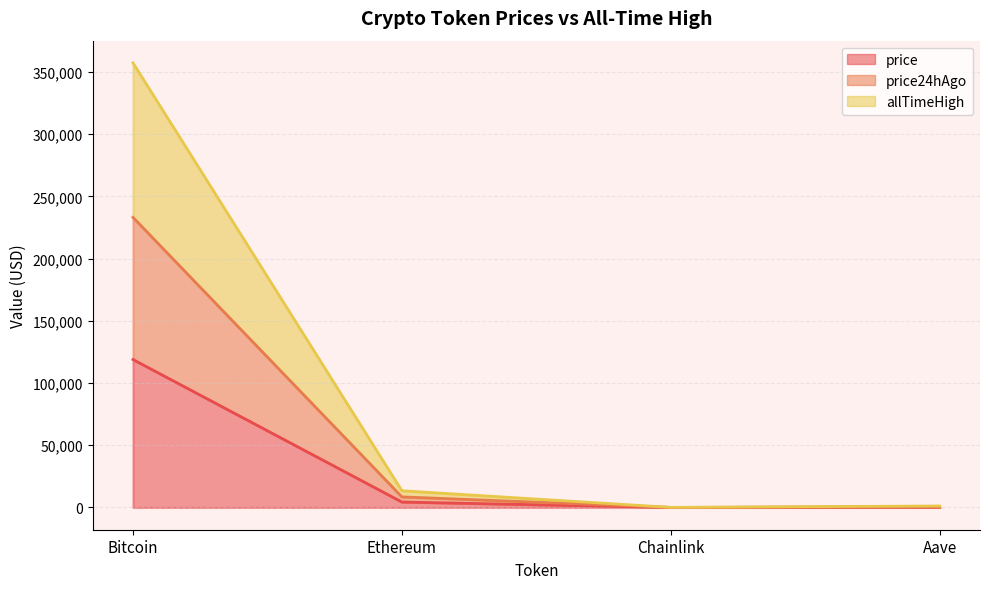

What are all the series names shown in the legend?

price, price24hAgo, allTimeHigh